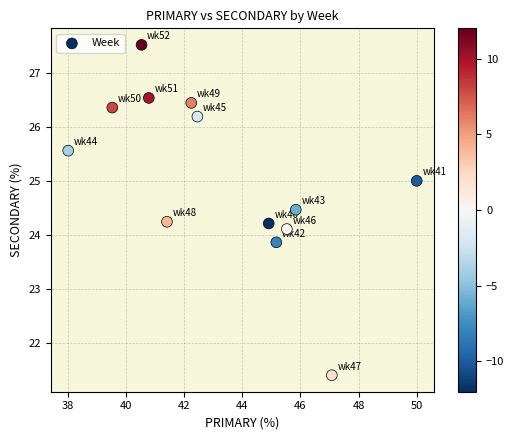

What is the range of Y values (max minus min)?

6.1